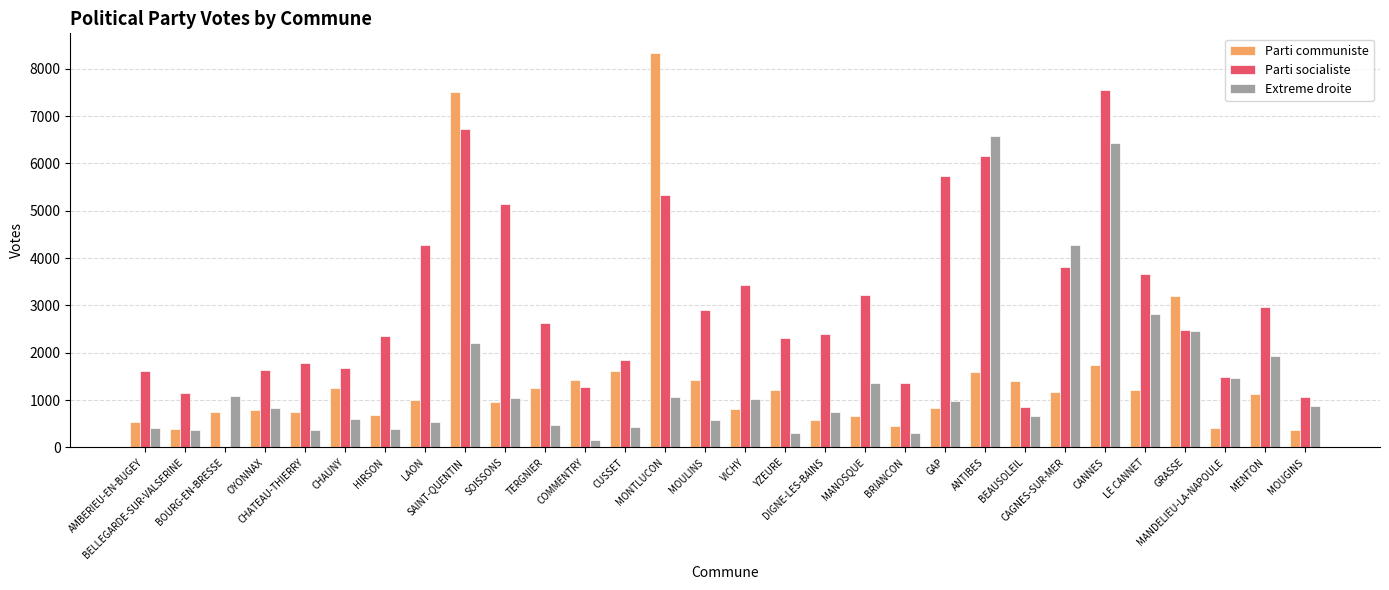

True or false: Extreme droite has a value of 4449 at CANNES.

False